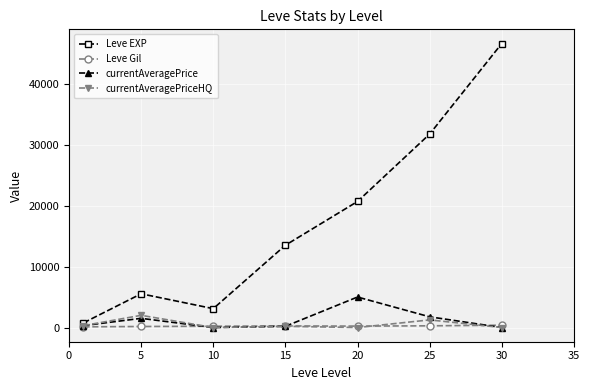

Does the chart display data point markers on the line(s)?

Yes